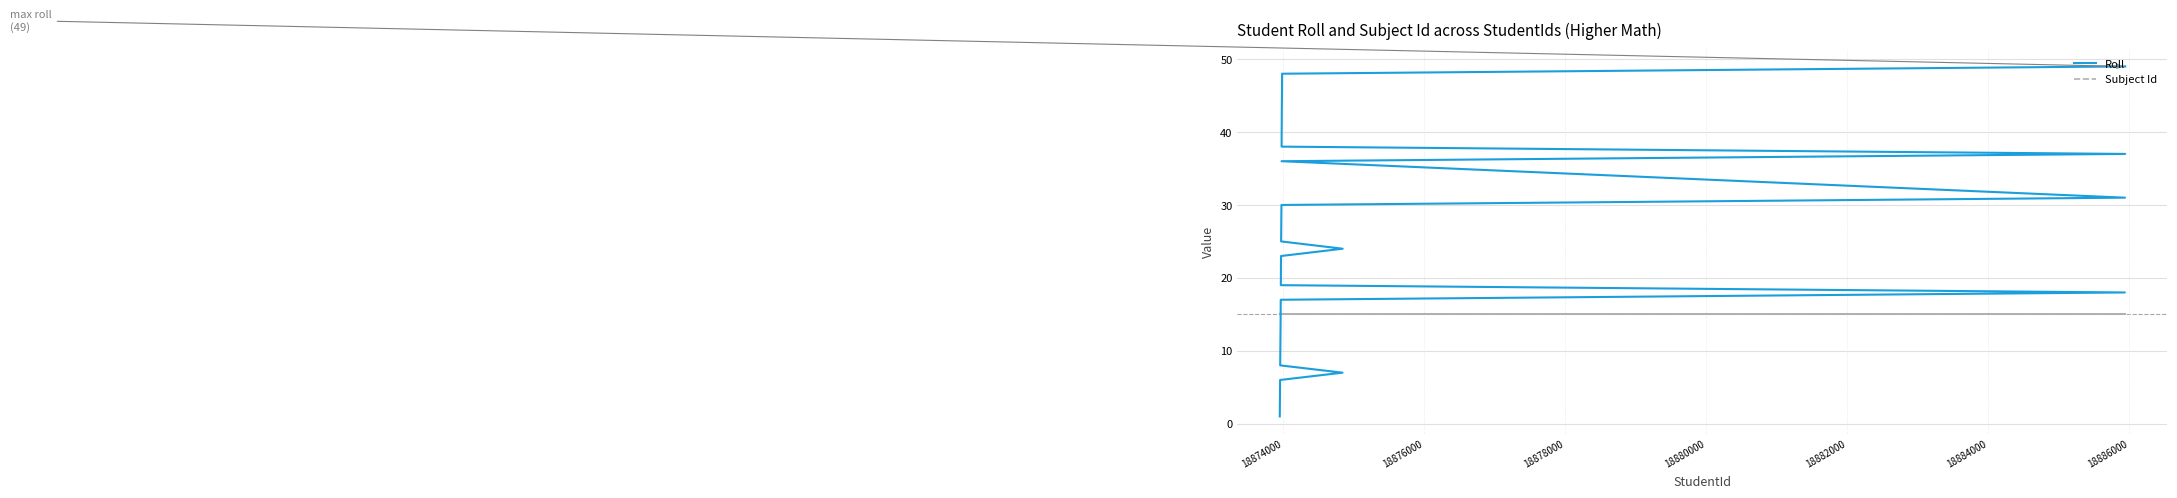

List the series in order of their peak value, lowest first.

Subject Id, Roll